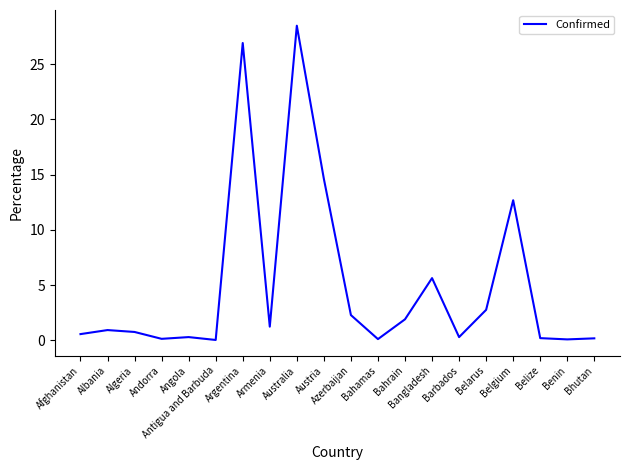

Which has a higher value, Australia or Bhutan?

Australia